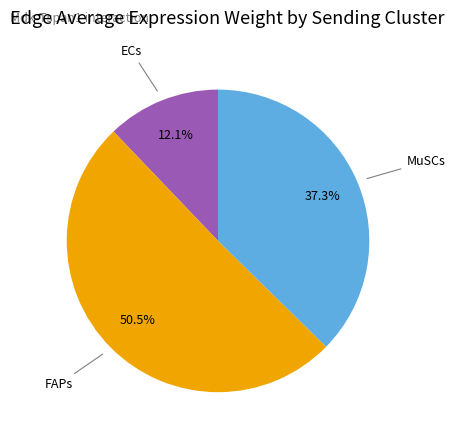

To the nearest percent, what is the average slice percentage?

33%